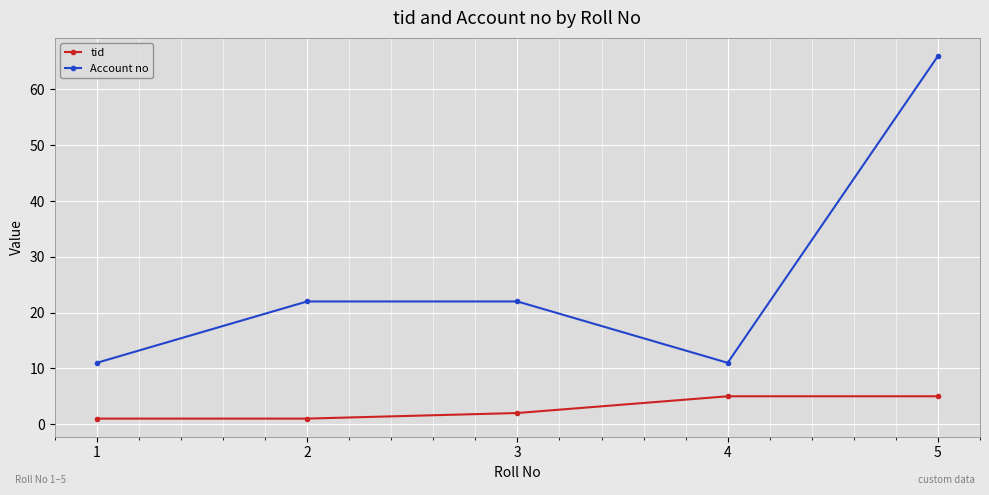

True or false: tid and Account no intersect in this chart.

False